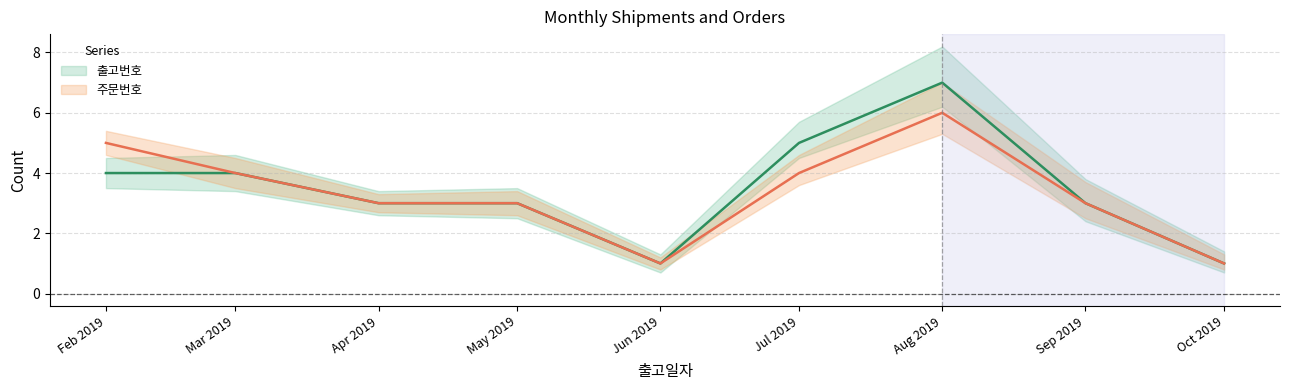

How many interior local peaks does the 주문번호 series have?

1